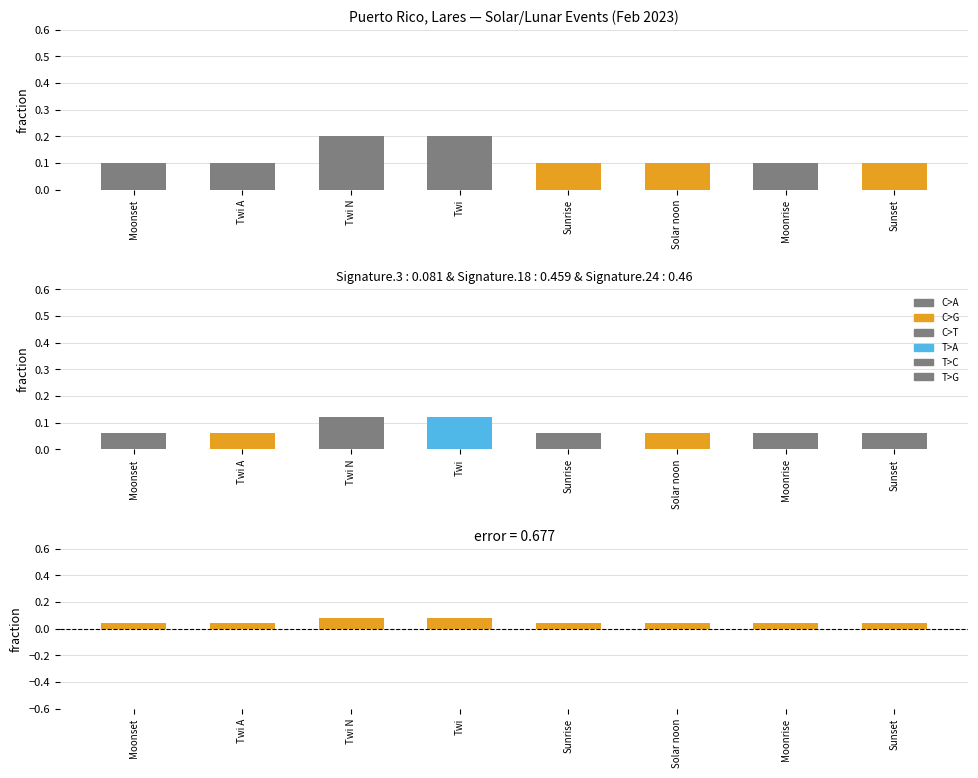

Which series has the largest total across all categories?

Events